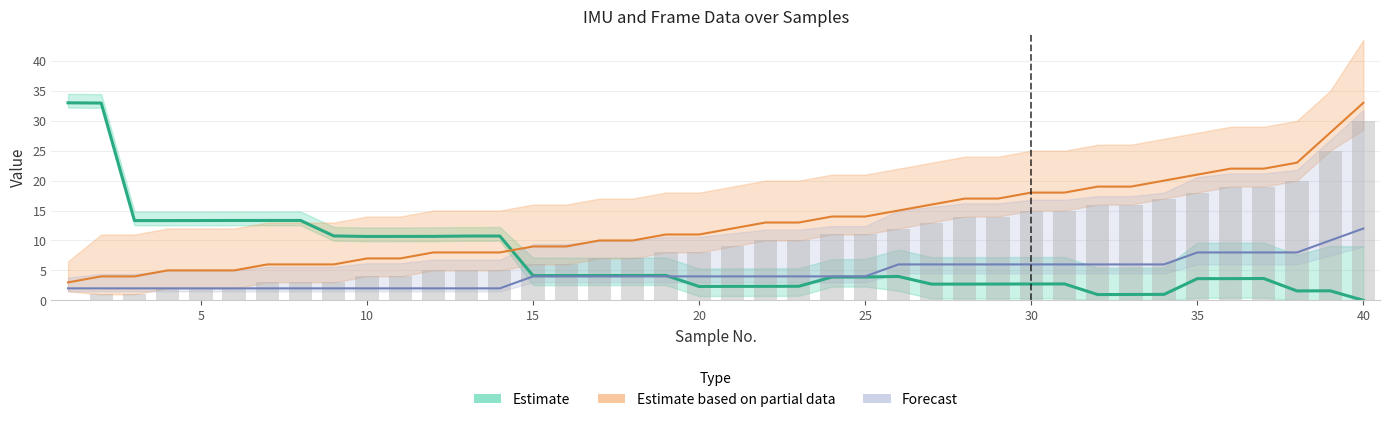

Reading left to right, list all the values displayed in this chart.

imu_yaw: 33.0	33.0	13.3	13.3	13.3	13.3	13.3	13.3	10.8	10.7	10.7	10.7	10.7	10.7	4.1	4.1	4.1	4.2	4.2	2.3	2.3	2.3	2.4	3.9	3.9	4.0	2.7	2.7	2.7	2.7	2.7	1.0	1.0	1.0	3.6	3.6	3.6	1.6	1.6	0.0
robot_frame: 2.0	2.0	2.0	2.0	2.0	2.0	2.0	2.0	2.0	2.0	2.0	2.0	2.0	2.0	4.0	4.0	4.0	4.0	4.0	4.0	4.0	4.0	4.0	4.0	4.0	6.0	6.0	6.0	6.0	6.0	6.0	6.0	6.0	6.0	8.0	8.0	8.0	8.0	10.0	12.0
tripod_frame: 3.0	4.0	4.0	5.0	5.0	5.0	6.0	6.0	6.0	7.0	7.0	8.0	8.0	8.0	9.0	9.0	10.0	10.0	11.0	11.0	12.0	13.0	13.0	14.0	14.0	15.0	16.0	17.0	17.0	18.0	18.0	19.0	19.0	20.0	21.0	22.0	22.0	23.0	28.0	33.0